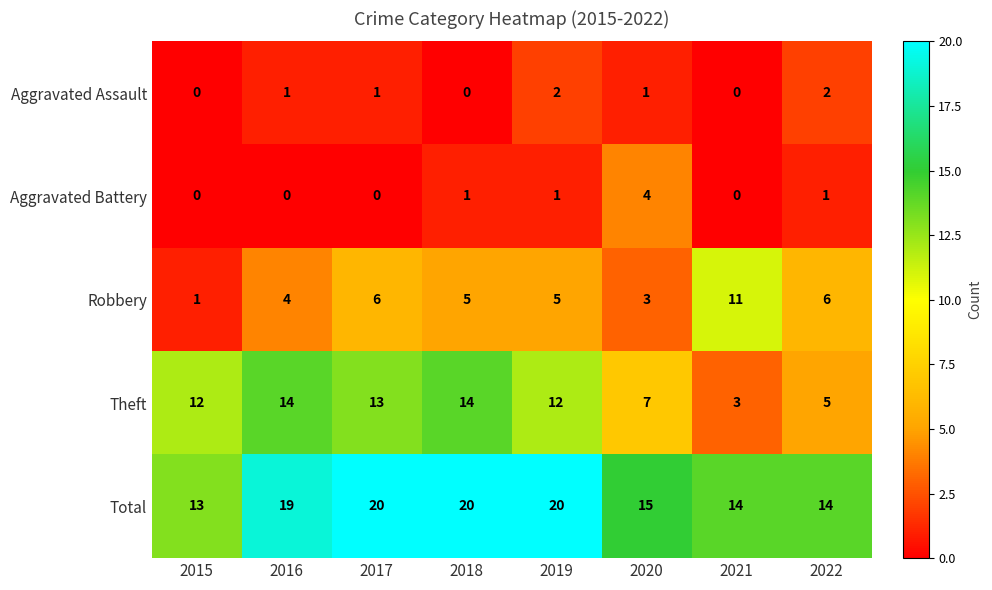

At which label does Robbery reach its minimum?

2015